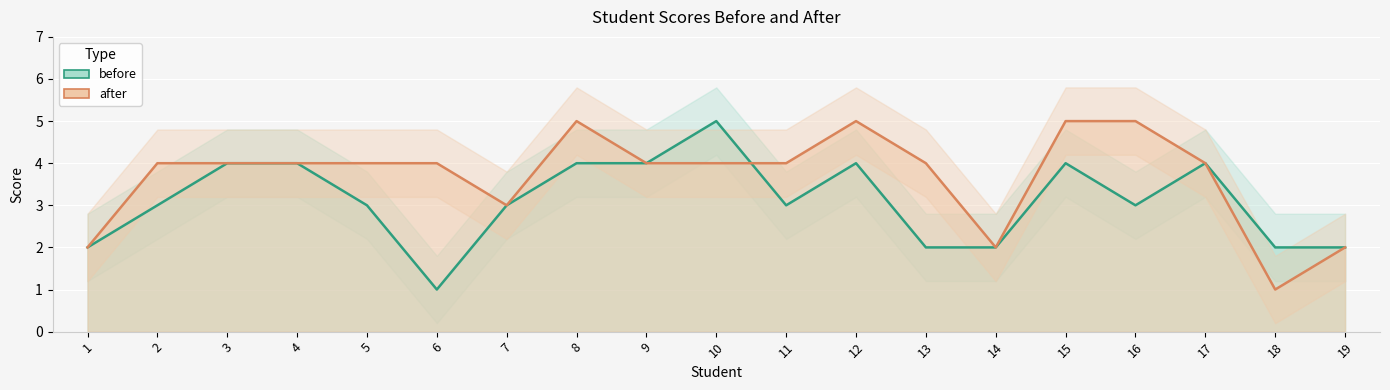

At which label does after first exceed 4?

8